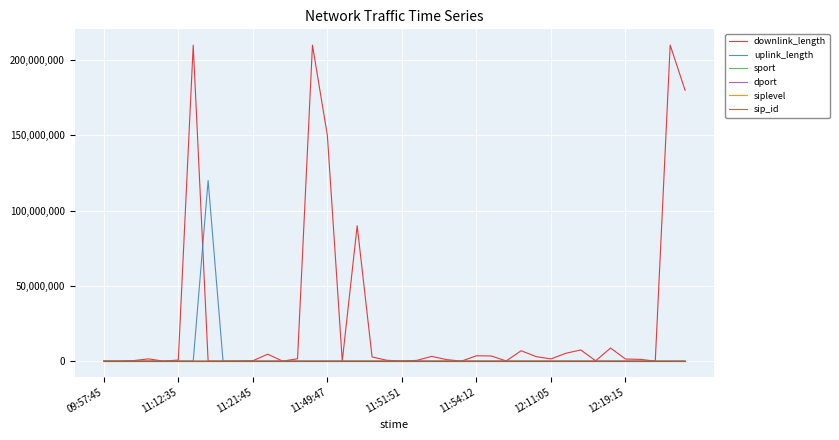

What are all the series names shown in the legend?

downlink_length, uplink_length, sport, dport, siplevel, sip_id